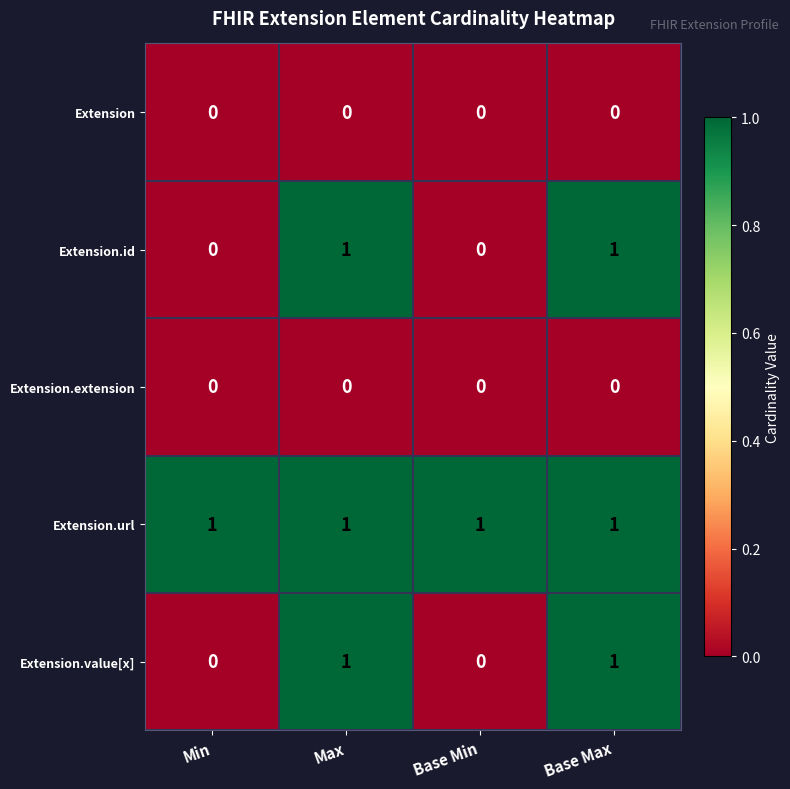

What is the difference between the highest and lowest values at Base Min?

1